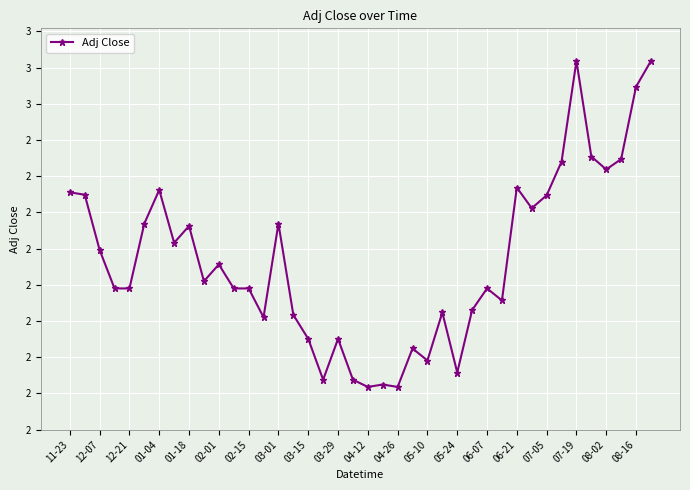

What is the sum of all values?

82.7